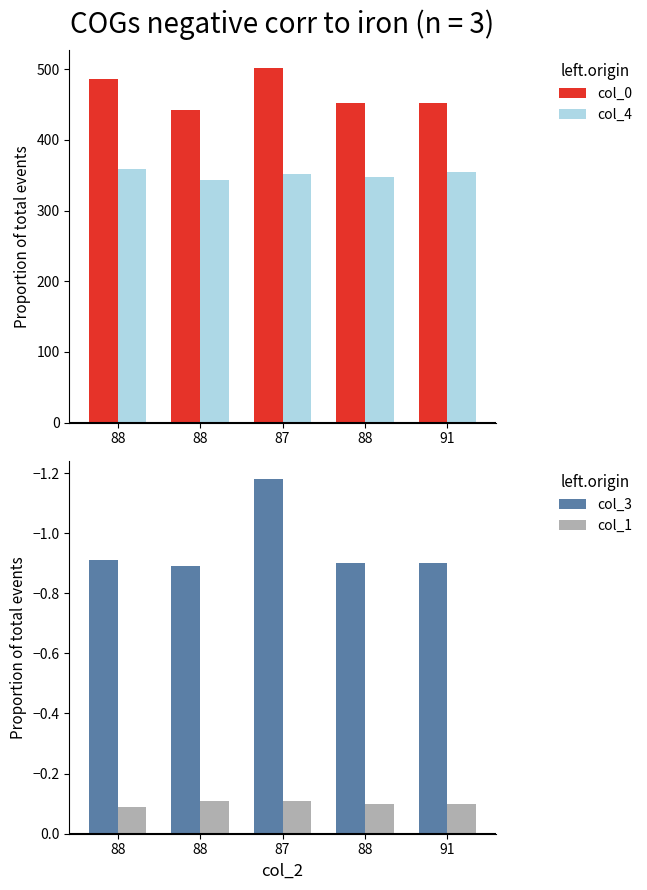

Reading left to right, transcribe all the data shown in this chart.

col_0: 88=486.0	88=442.0	87=502.0	88=453.0	91=452.0
col_4: 88=359.0	88=344.0	87=352.0	88=348.0	91=354.0
col_3: 88=-0.9	88=-0.9	87=-1.2	88=-0.9	91=-0.9
col_1: 88=-0.1	88=-0.1	87=-0.1	88=-0.1	91=-0.1